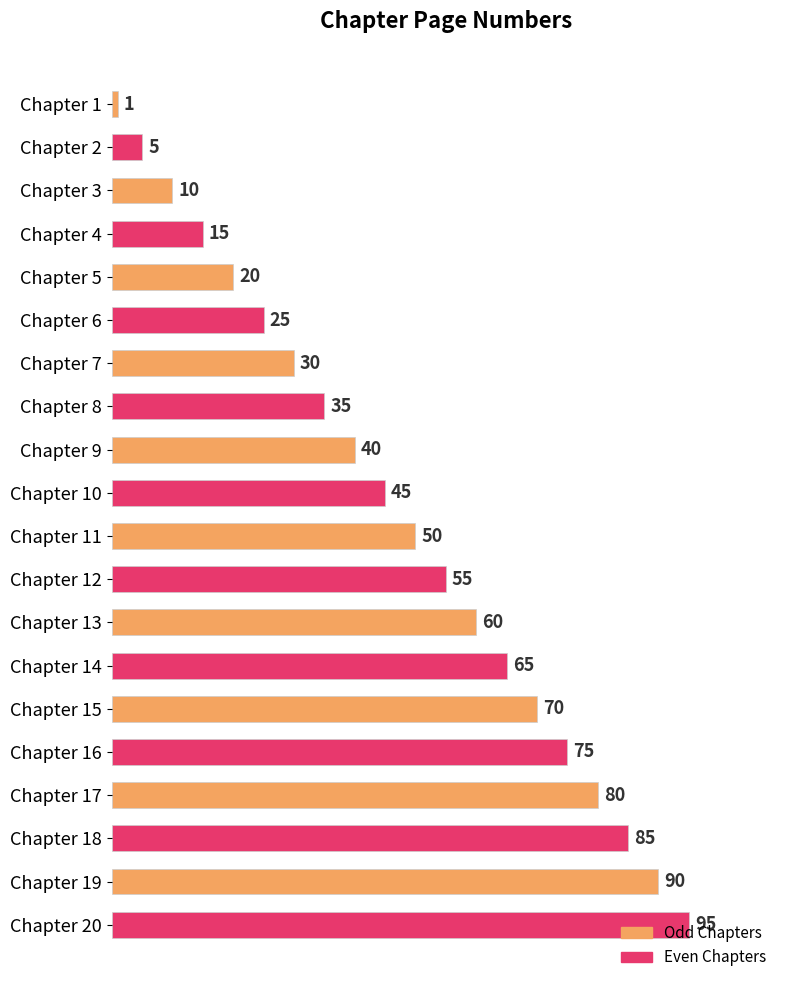

What is the value of the 4th bar from the top?

15